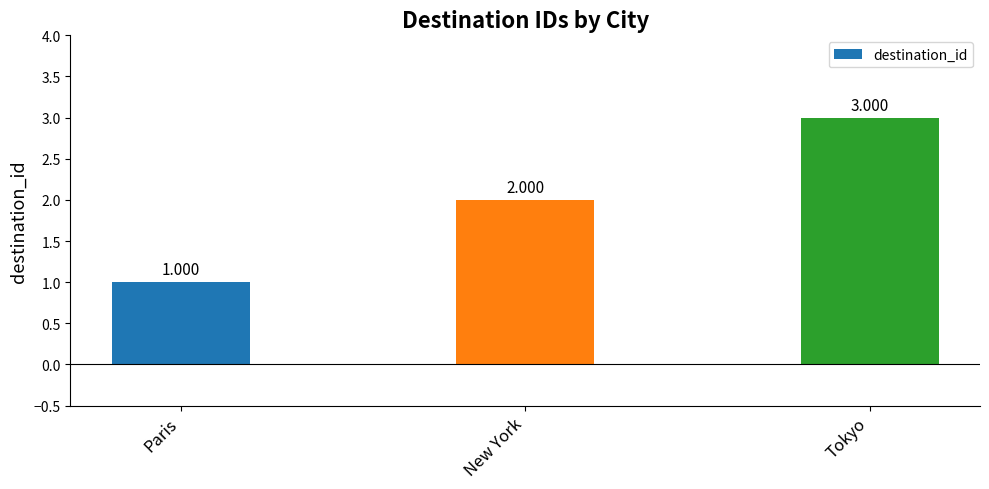

At which category does the chart reach its minimum across all series?

Paris